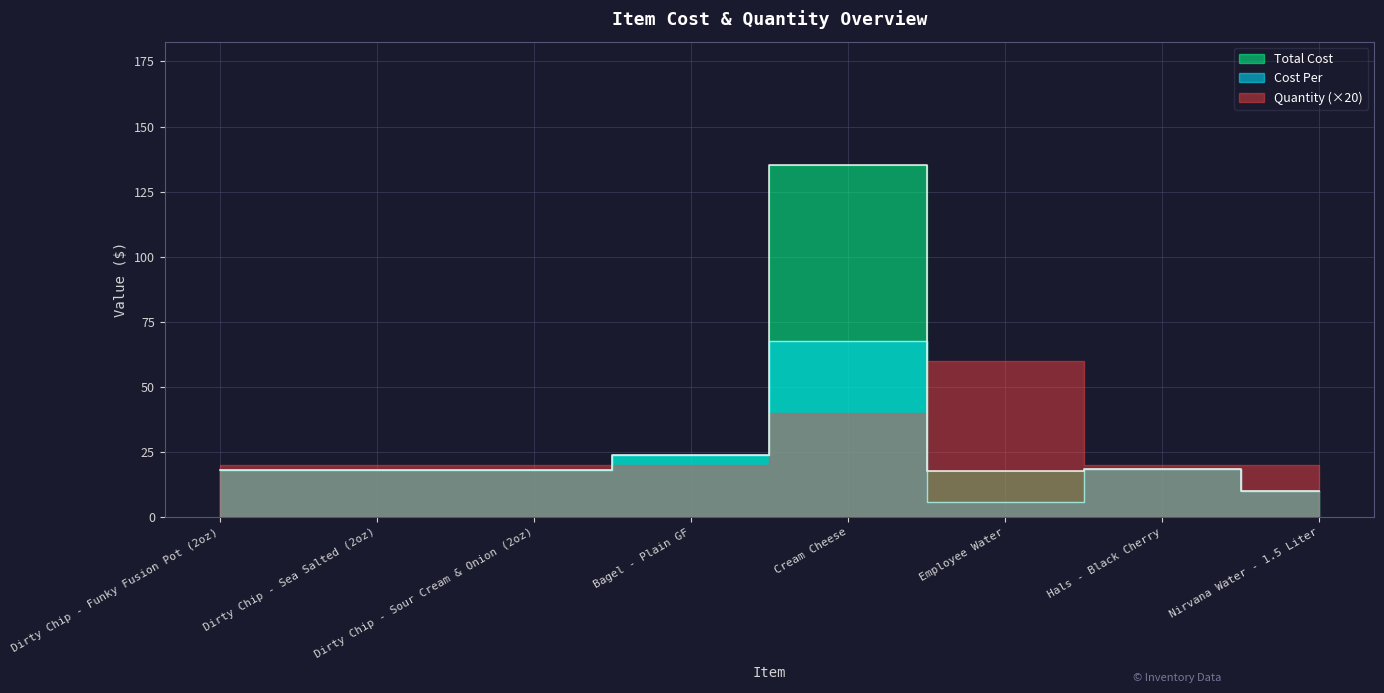

What is the value of the Total Cost point at the 5th from the left?

135.3